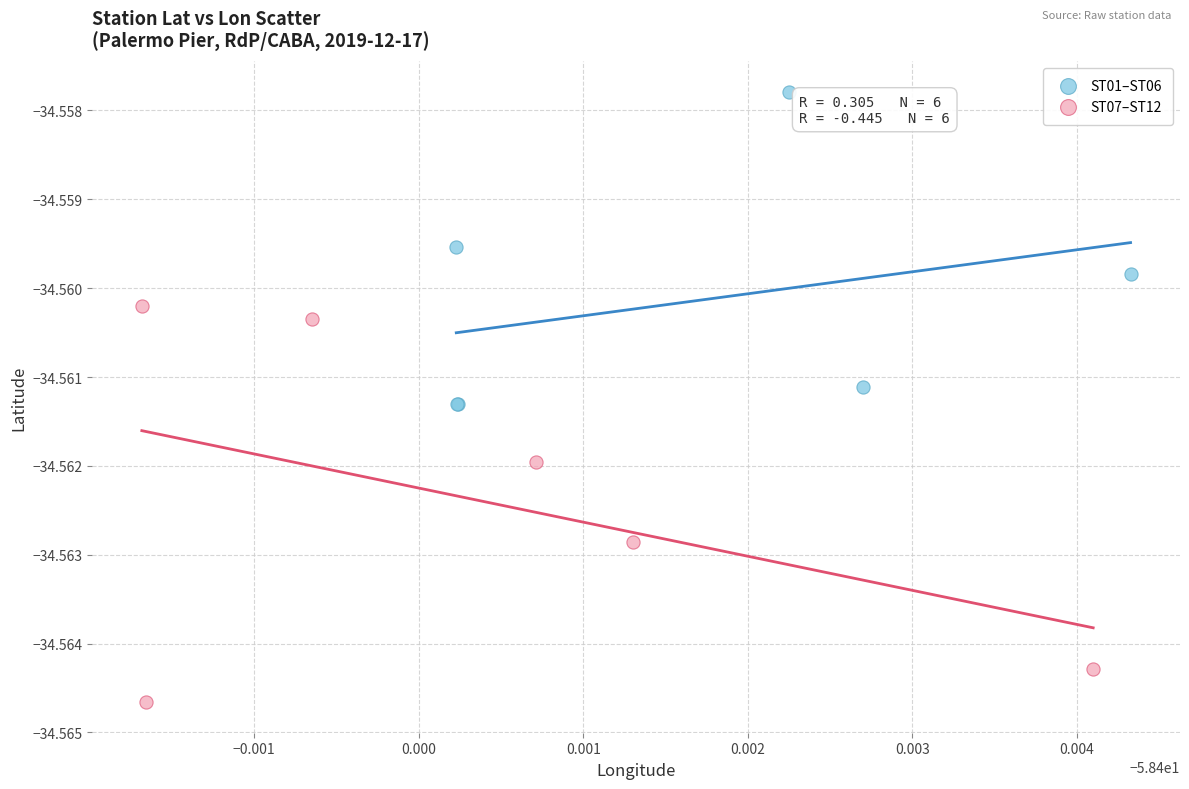

Which series has the largest Y range (max minus min)?

ST07–ST12